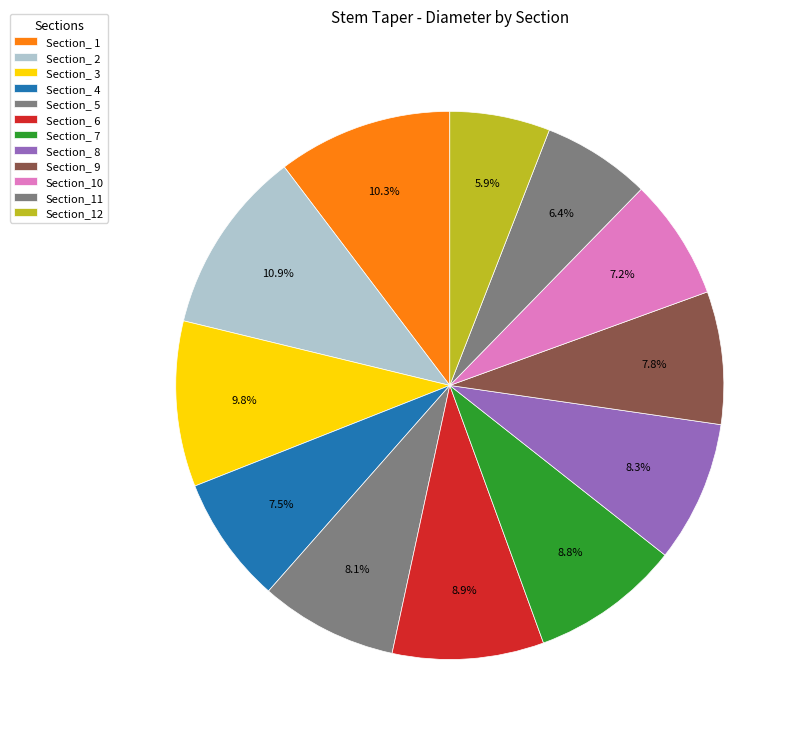

True or false: Section_ 3 accounts for 1% of the total.

False